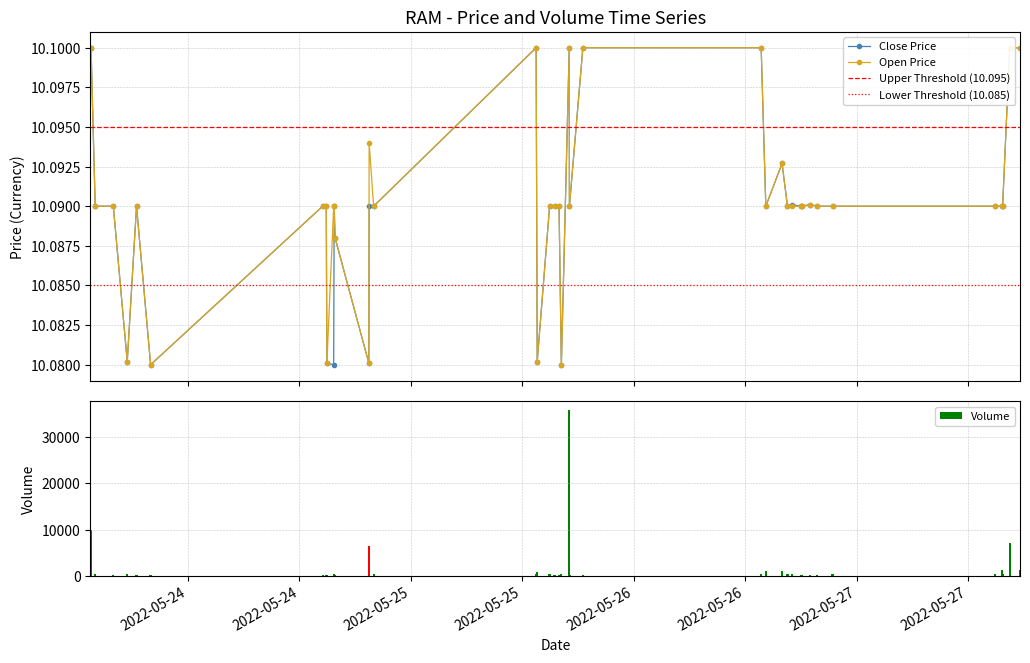

What is the sum of all Volume values?

80053